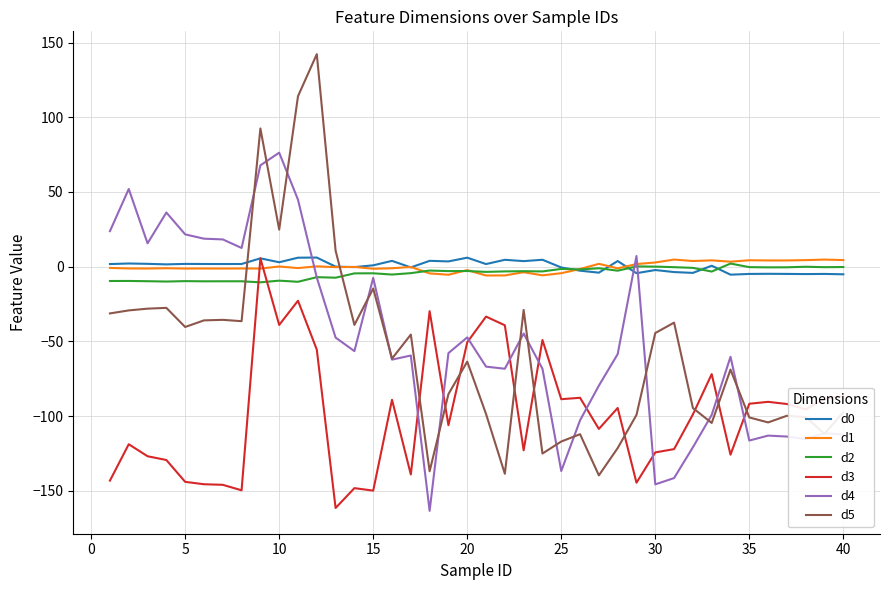

In d0, how many points are higher than both neighbors (excluding endpoints)?

14